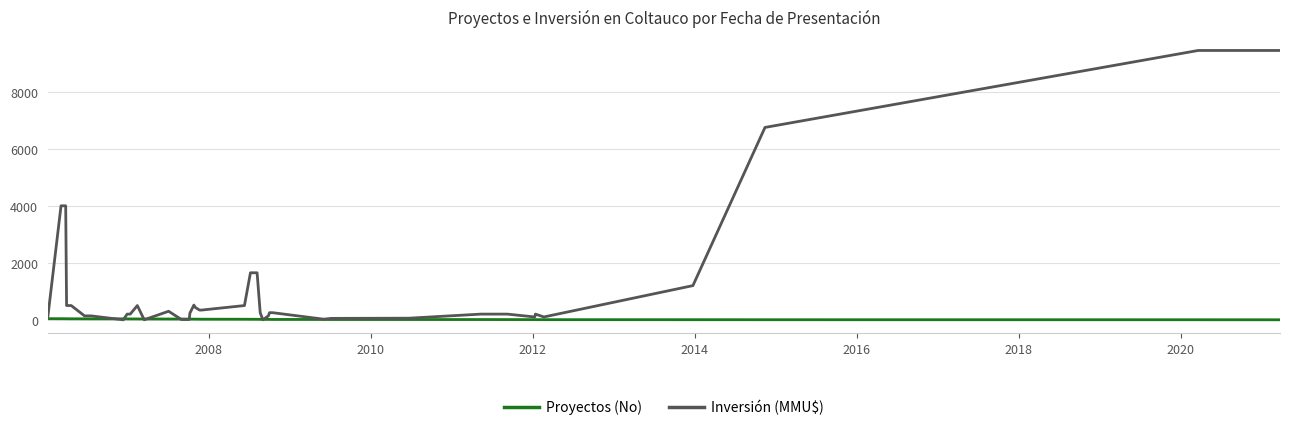

List the series in order of their peak value, highest first.

Inversión (MMU$), Proyectos (No)